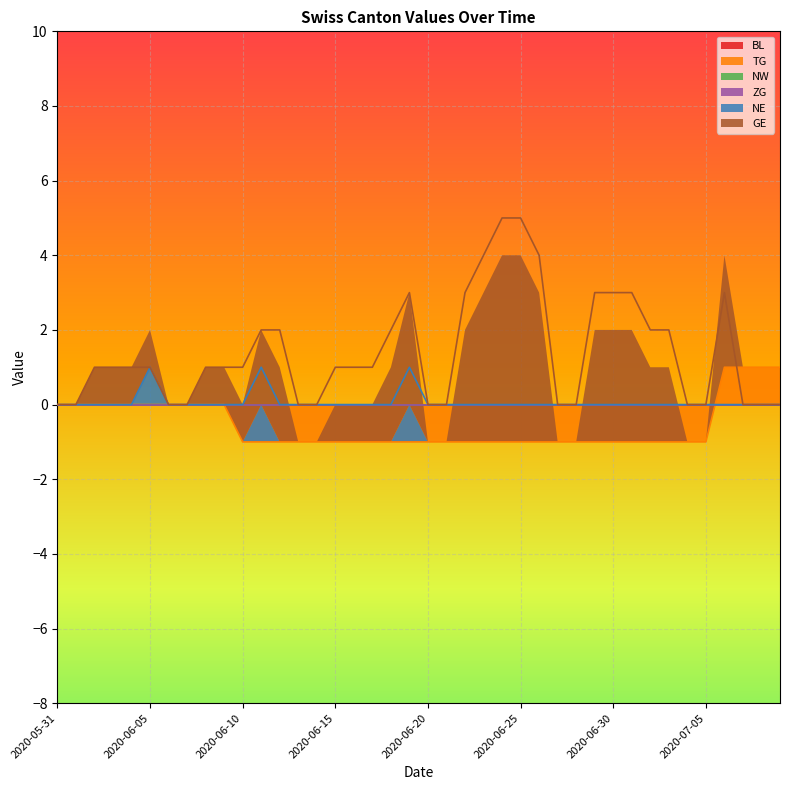

Which has a higher value, 2020-07-05 or 2020-07-09?

2020-07-09